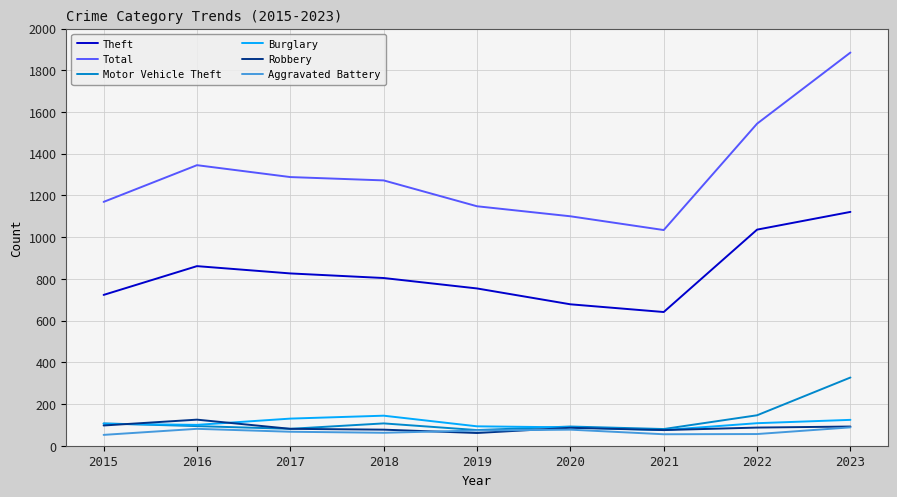

What is the maximum value for Aggravated Battery?

88